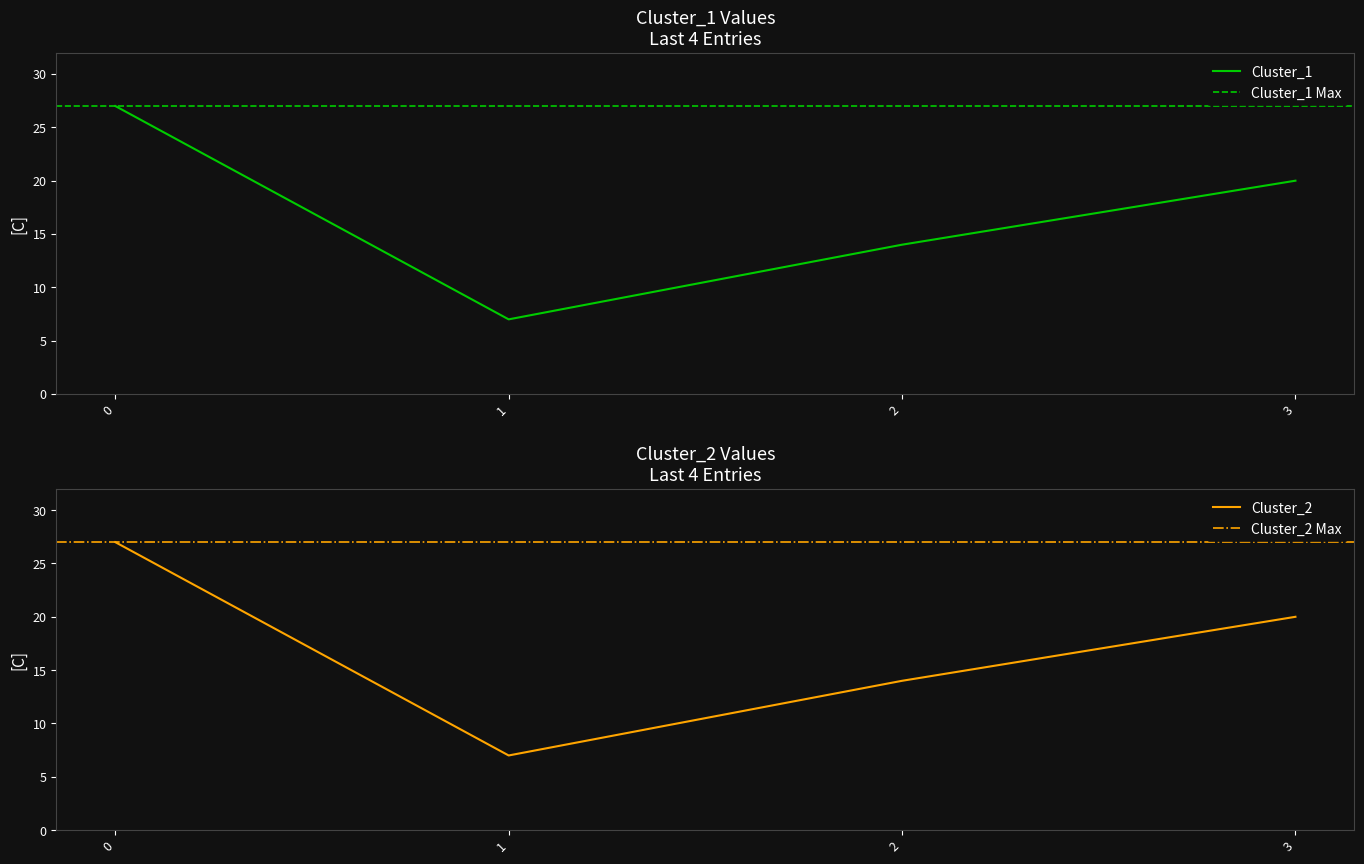

True or false: Cluster_1 and Cluster_2 cross at least once.

False